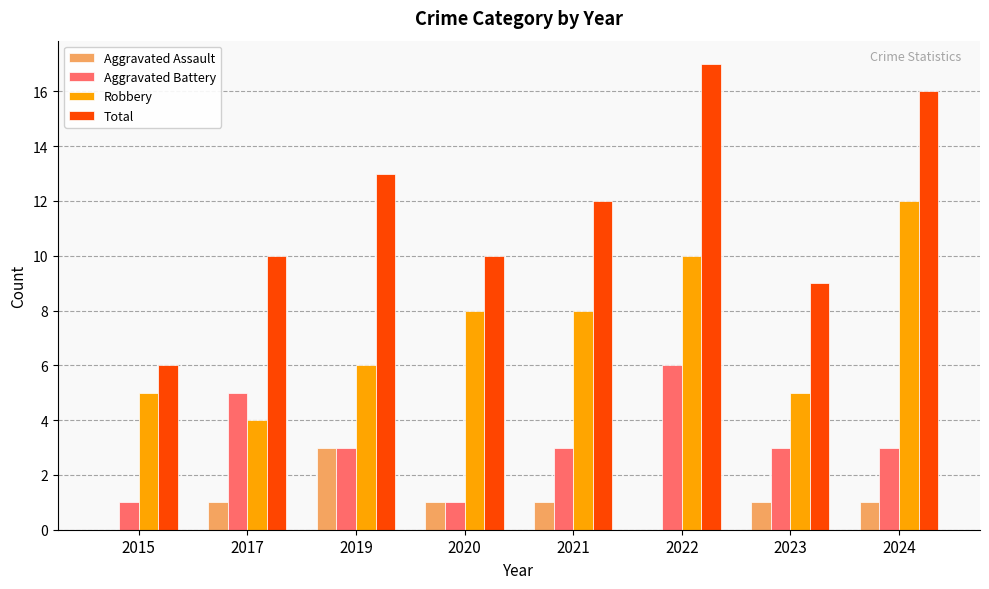

How many data points does each series have?

8